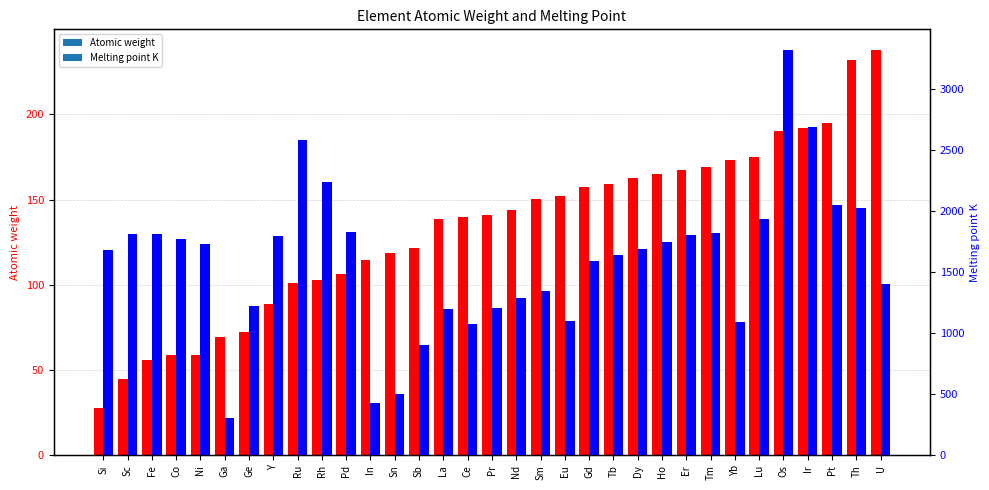

Which series has the largest range (max minus min)?

Melting point K